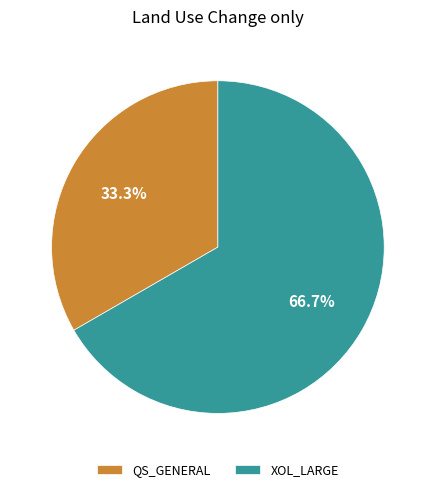

What is the total percentage of QS_GENERAL and XOL_LARGE?

100.0%